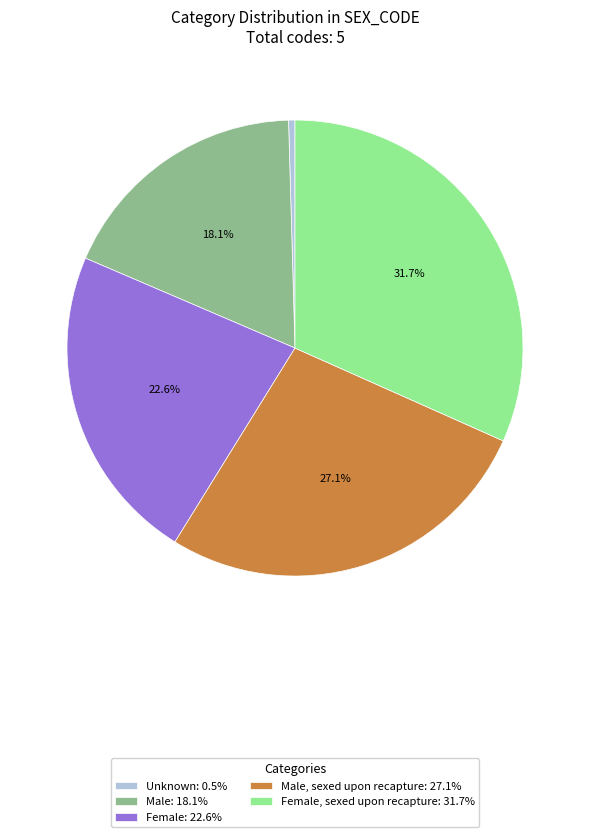

Is there any slice that represents more than half of the pie?

No